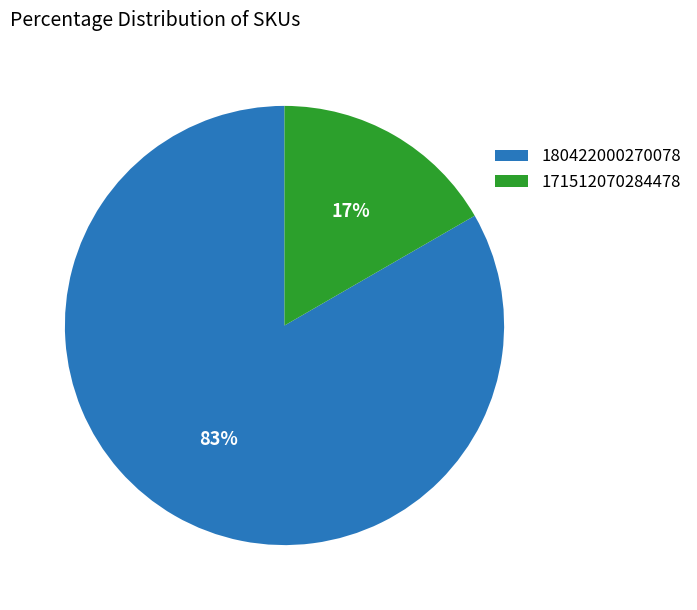

Which has a higher value, 171512070284478 or 180422000270078?

180422000270078